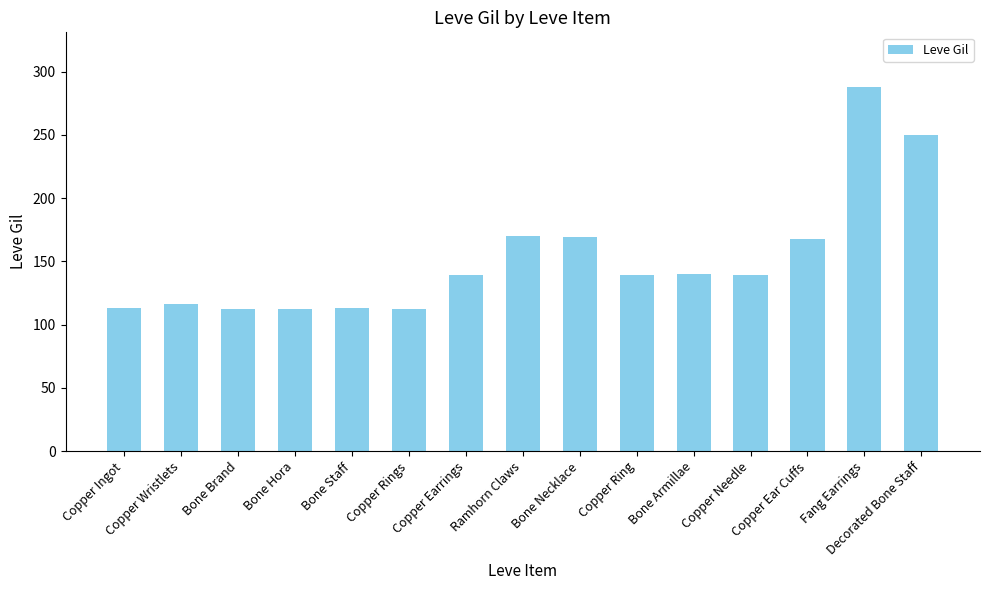

How many series are shown in this chart?

1